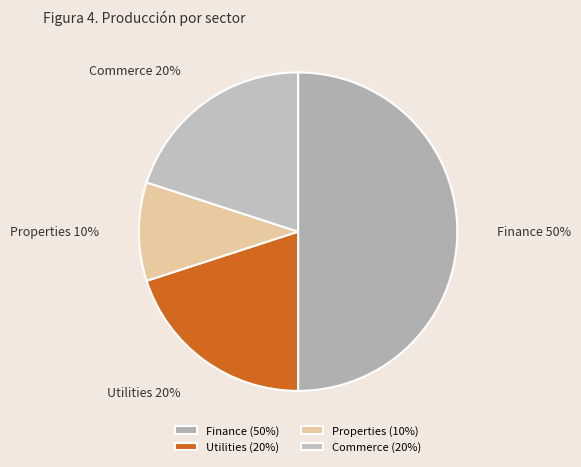

What is the smallest slice in the pie chart?

Properties